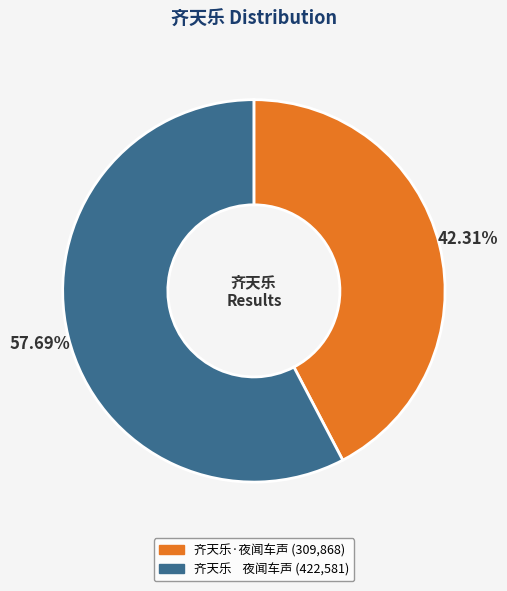

Which slice is the smallest?

齐天乐·夜闻车声